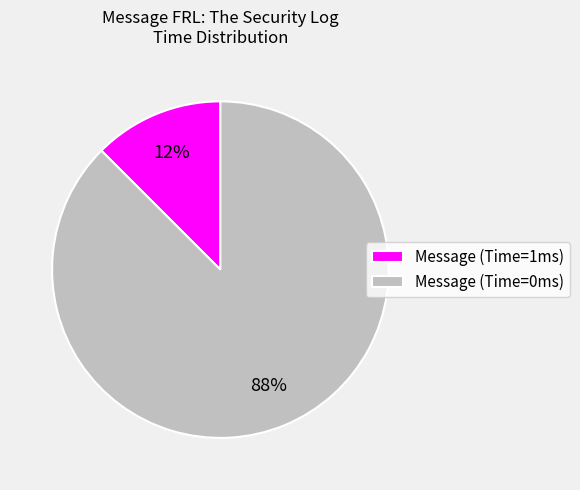

Which slice is the largest?

Message (Time=0ms)